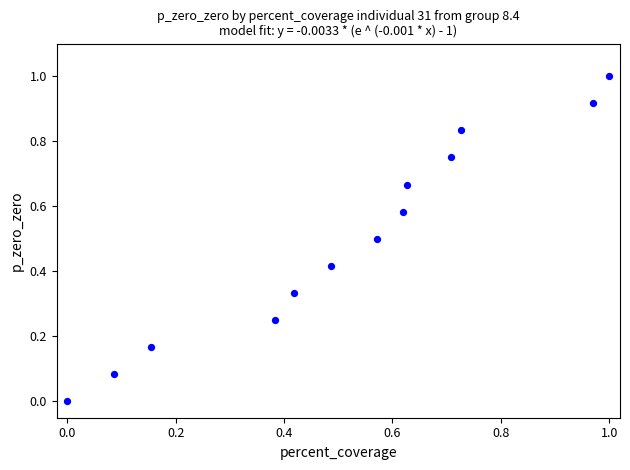

What is the range of Y values (max minus min)?

1.0